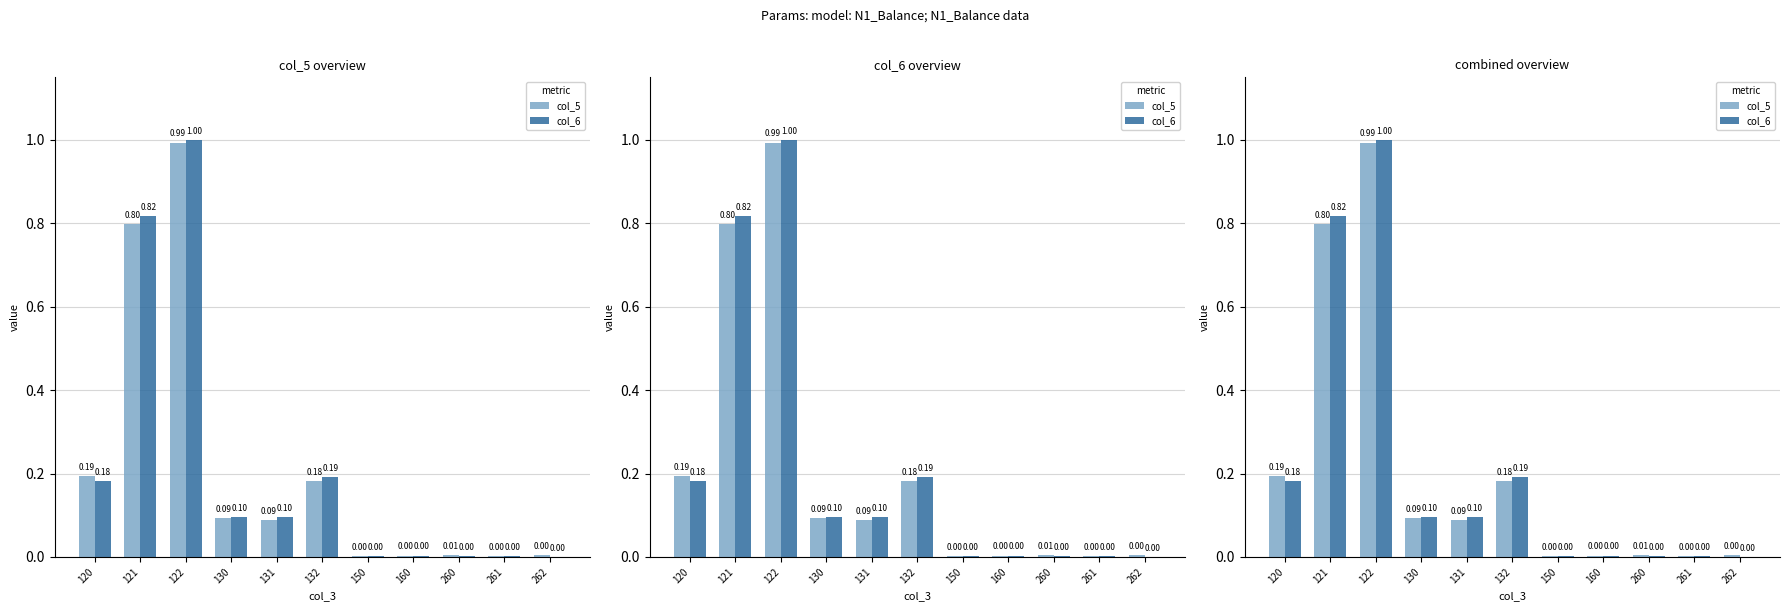

Which label corresponds to the smallest value in the chart?

262